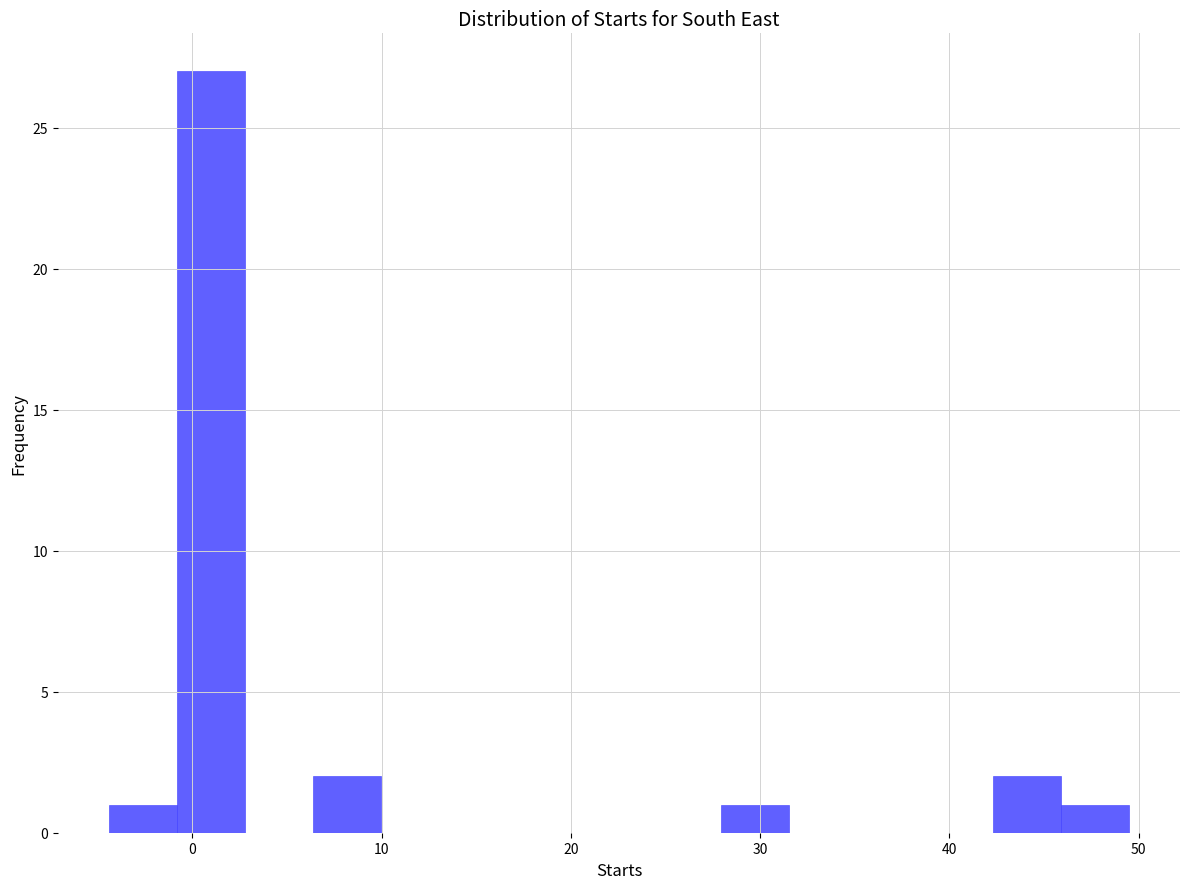

Read against the x-axis, roughly where is the centre of the tallest bar?

1